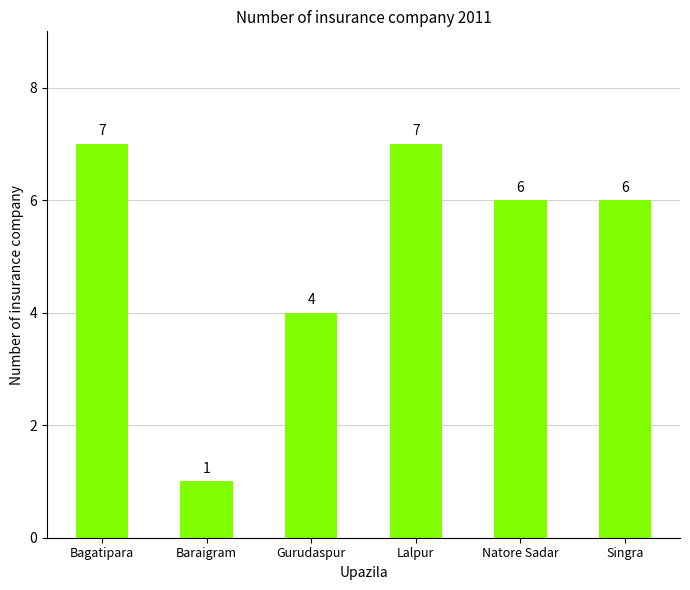

Reading left to right, what are all the values shown in this chart?

7	1	4	7	6	6